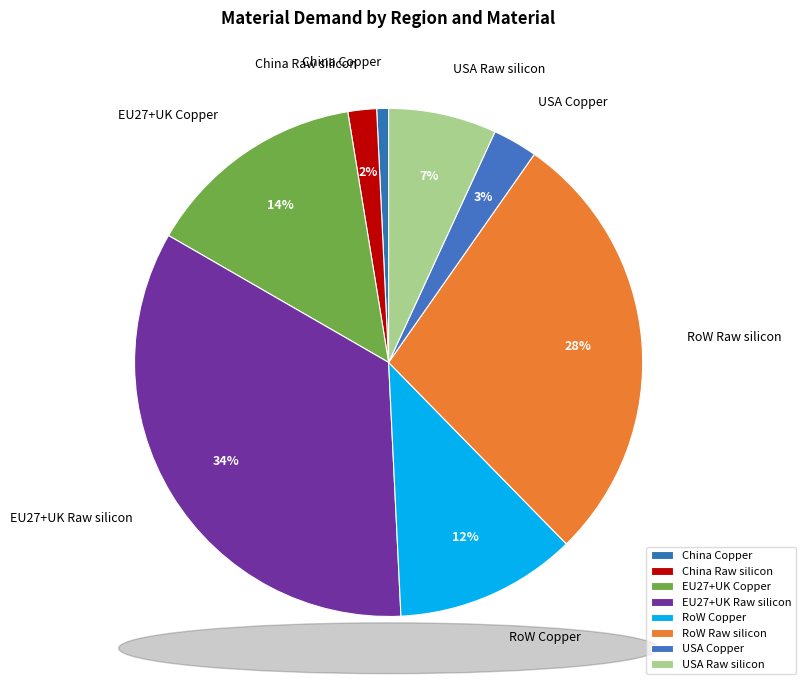

To the nearest percent, what is the average slice percentage?

12%